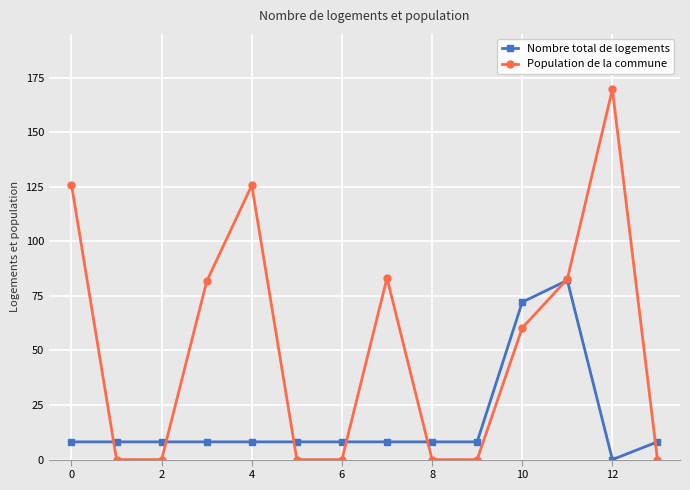

How many interior local peaks does the Population de la commune series have?

3